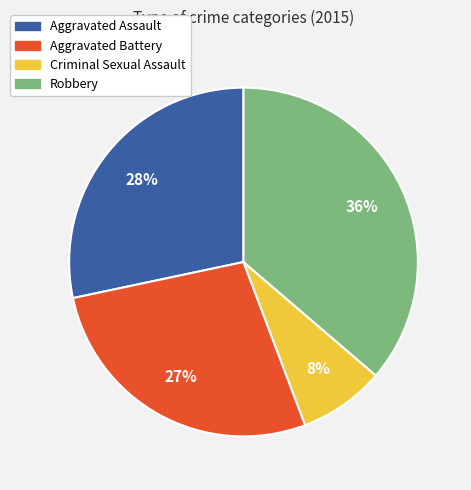

Is it true that Robbery is 36% of the pie?

True